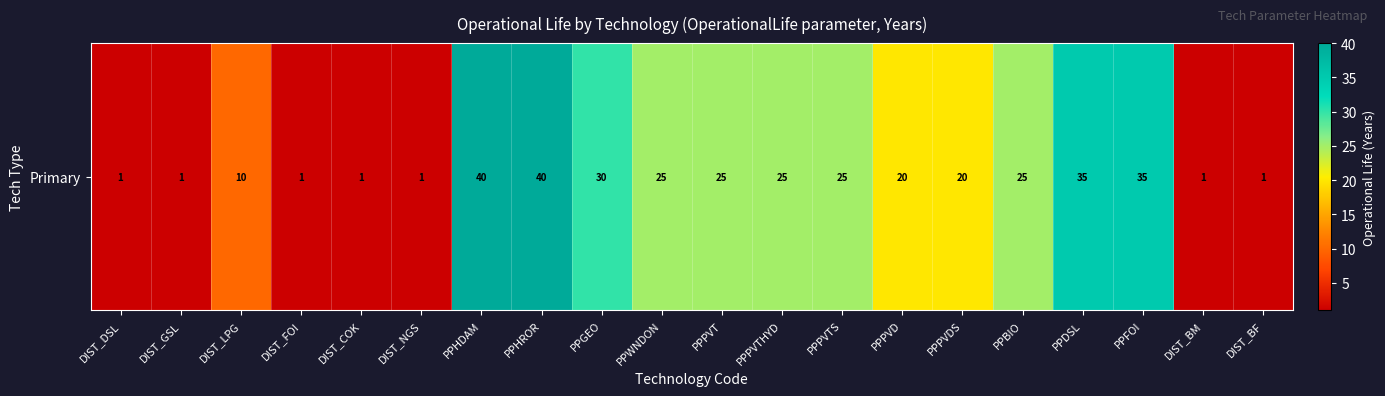

Reading right to left, list all the values displayed in this chart.

1	1	35	35	25	20	20	25	25	25	25	30	40	40	1	1	1	10	1	1